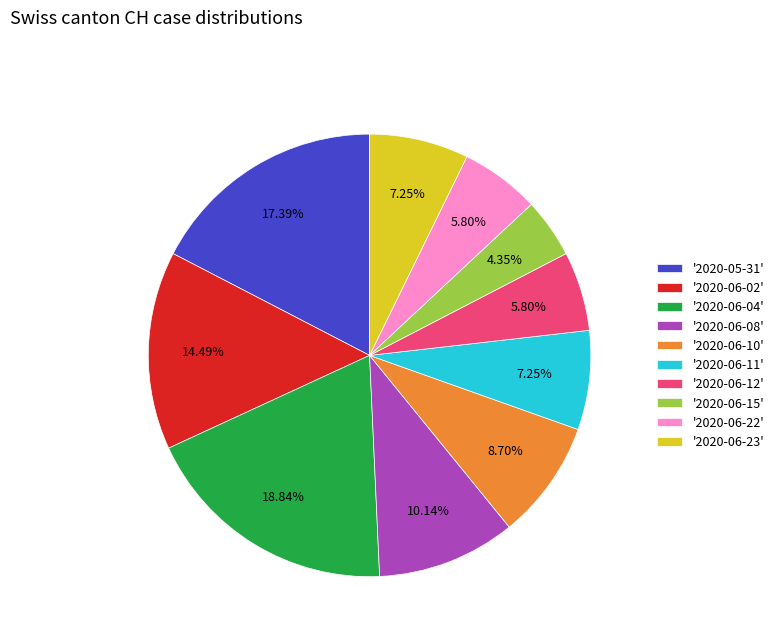

What is the largest slice in the pie chart?

'2020-06-04'